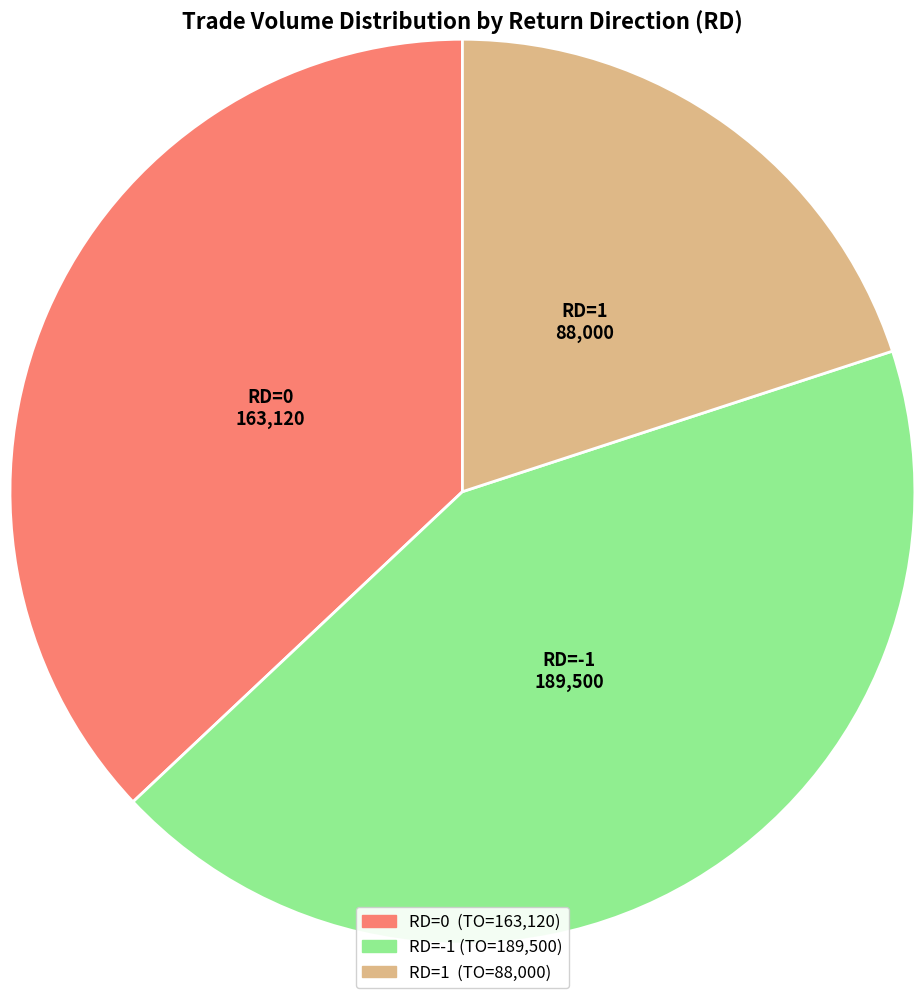

Count the number of slices in the pie.

3